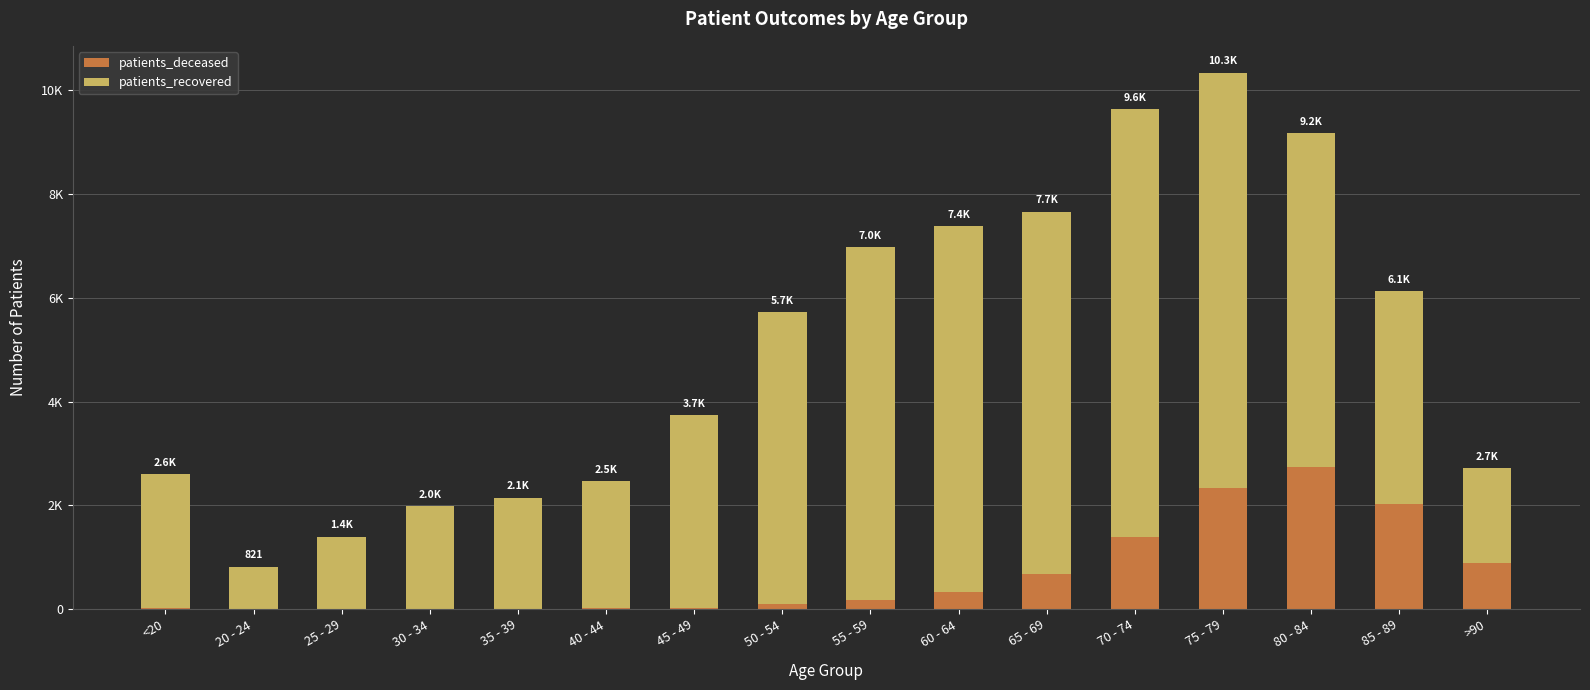

Read the patients_deceased value at 85 - 89.

2036